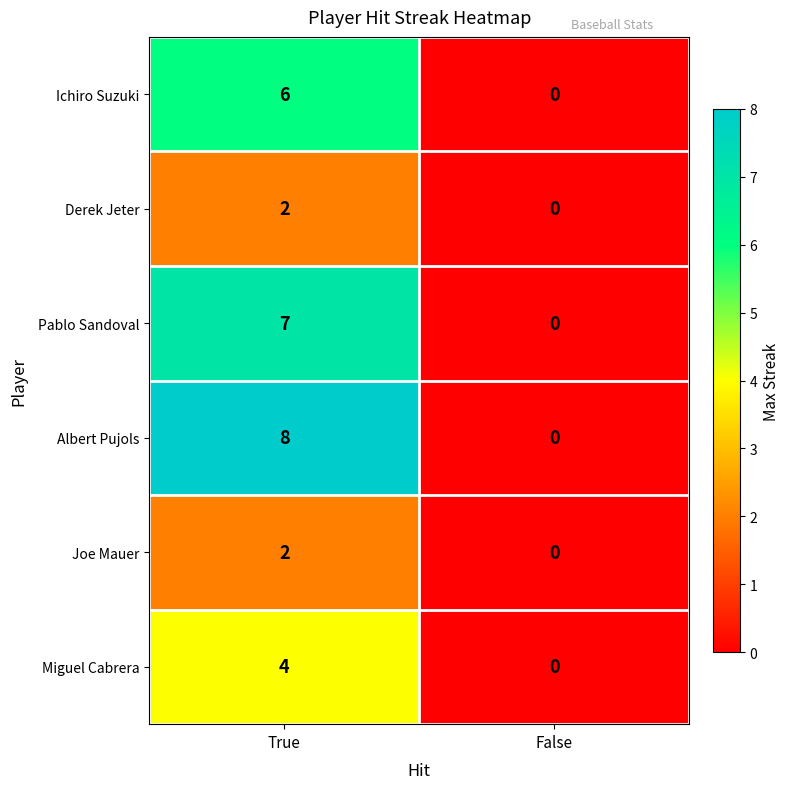

The value of Miguel Cabrera at True is 4. True or false?

True